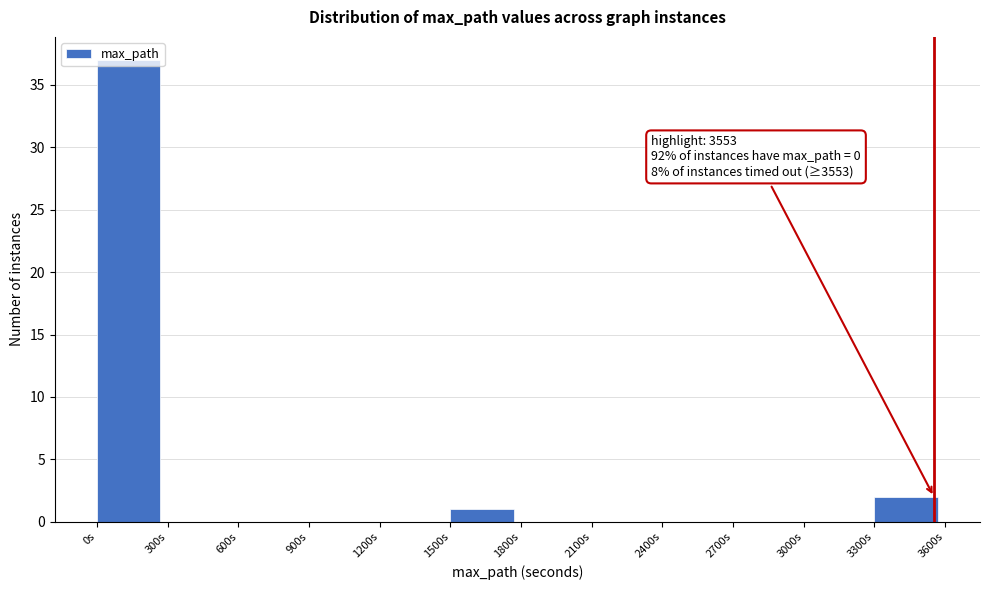

Which range on the x-axis has the tallest bar?

0 to 300